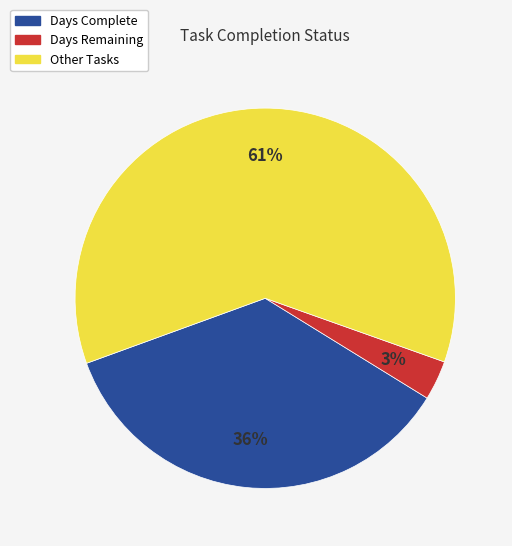

Is there any slice that represents more than half of the pie?

Yes